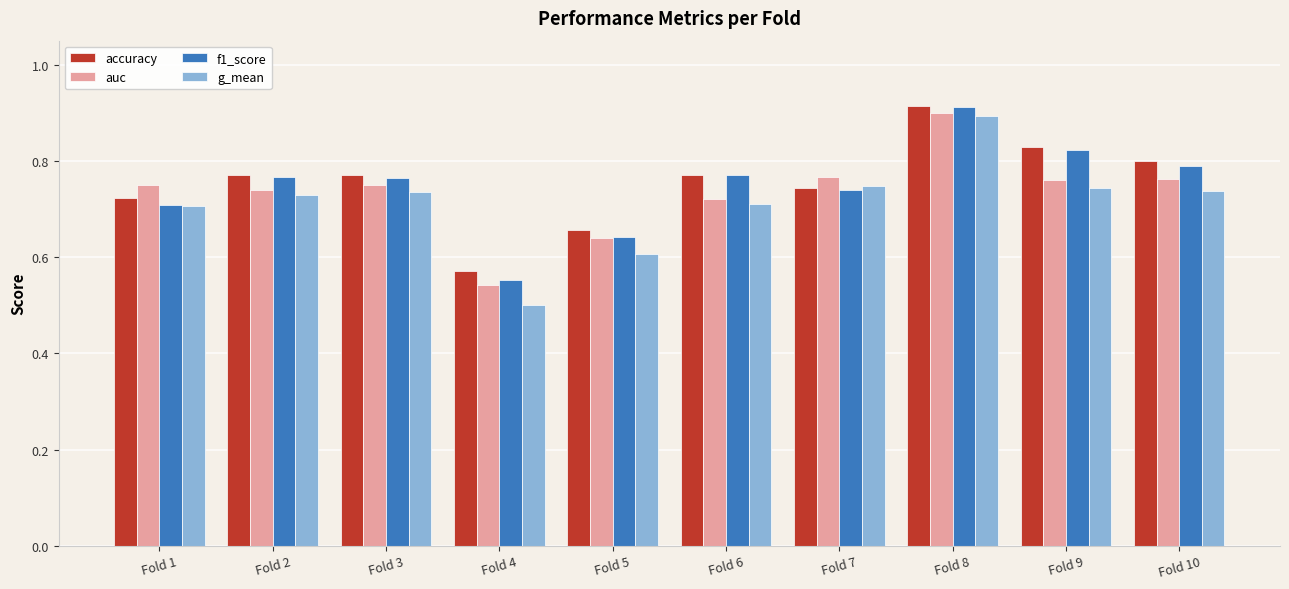

Which category has the highest value in the f1_score series?

Fold 8